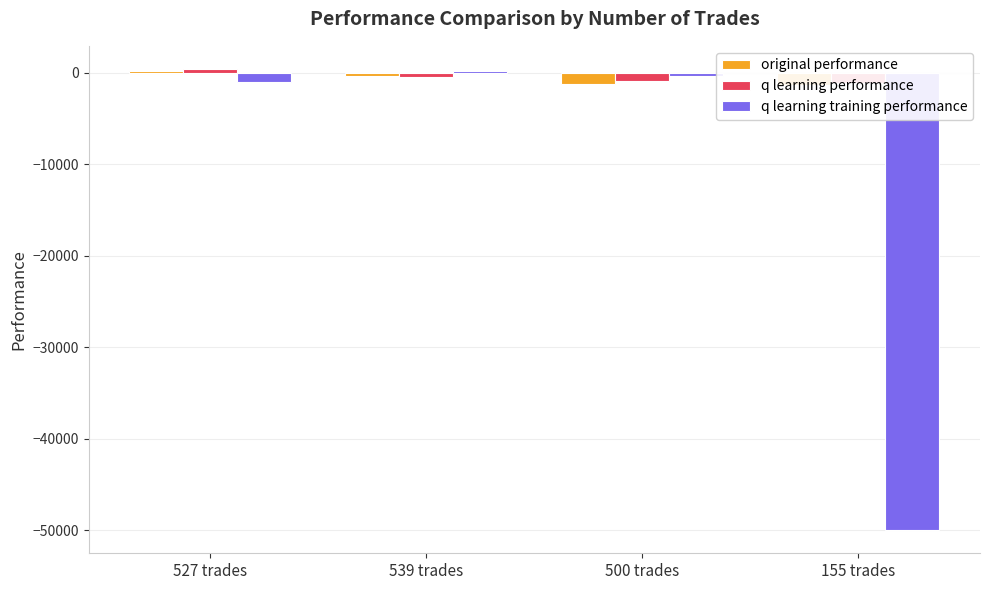

How many data points does each series have?

4